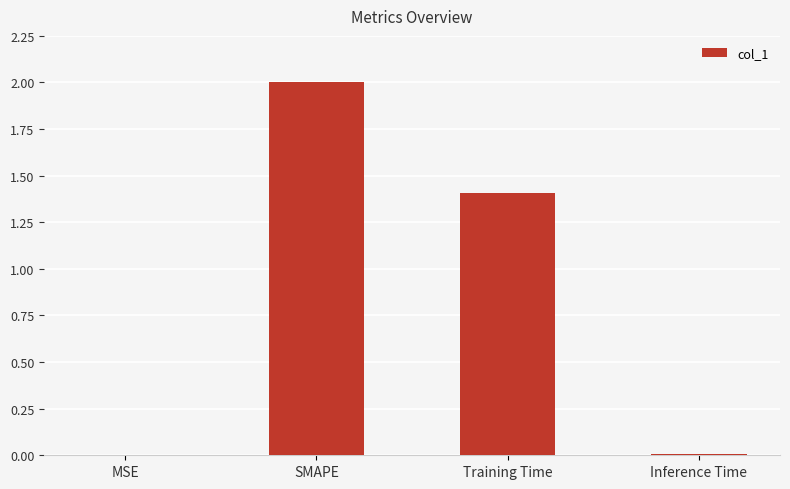

Which has a higher value, SMAPE or MSE?

SMAPE